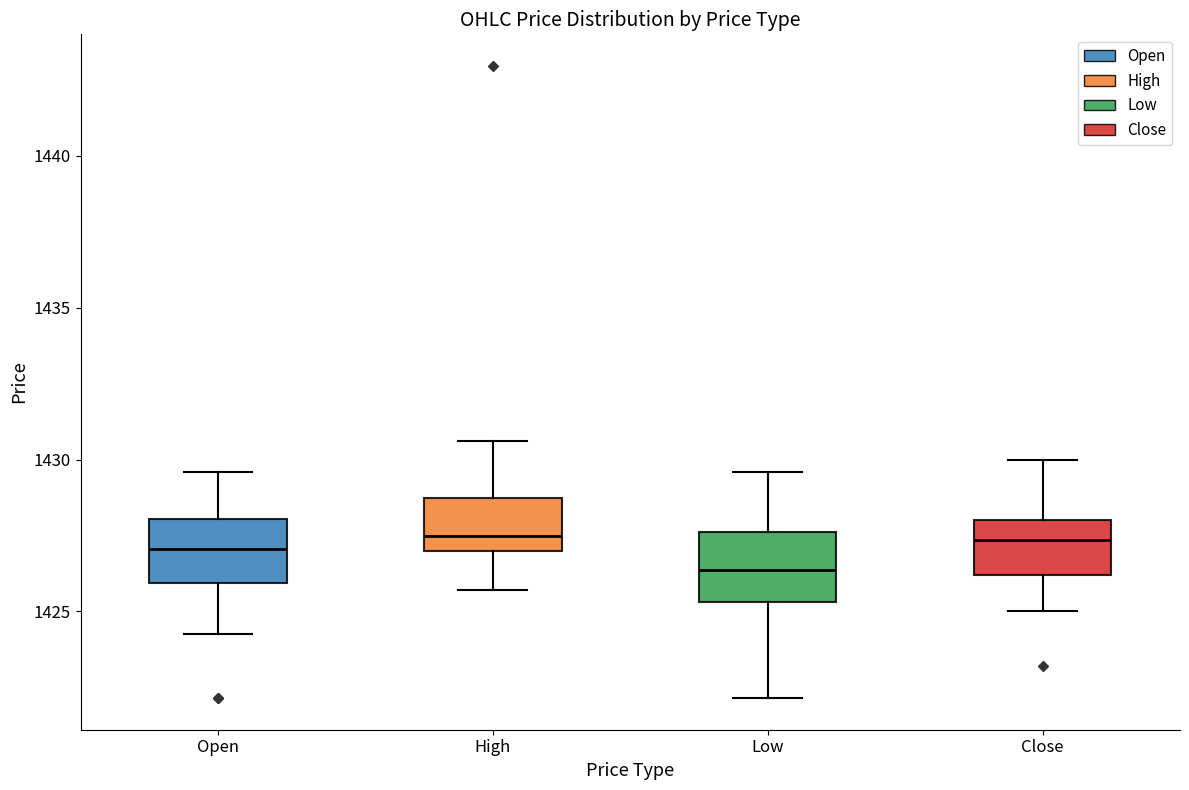

Reading left to right, read every box against the y-axis: the position of its median line, the range the box covers, and the ends of its whiskers. The values are not printed on the chart, so give them approximately, as read against the axis.

Open: median 1427.0, box 1426.0 to 1428.0, whiskers 1424.5 to 1429.5
High: median 1427.5, box 1427.0 to 1428.5, whiskers 1425.5 to 1430.5
Low: median 1426.5, box 1425.5 to 1427.5, whiskers 1422.0 to 1429.5
Close: median 1427.5, box 1426.0 to 1428.0, whiskers 1425.0 to 1430.0